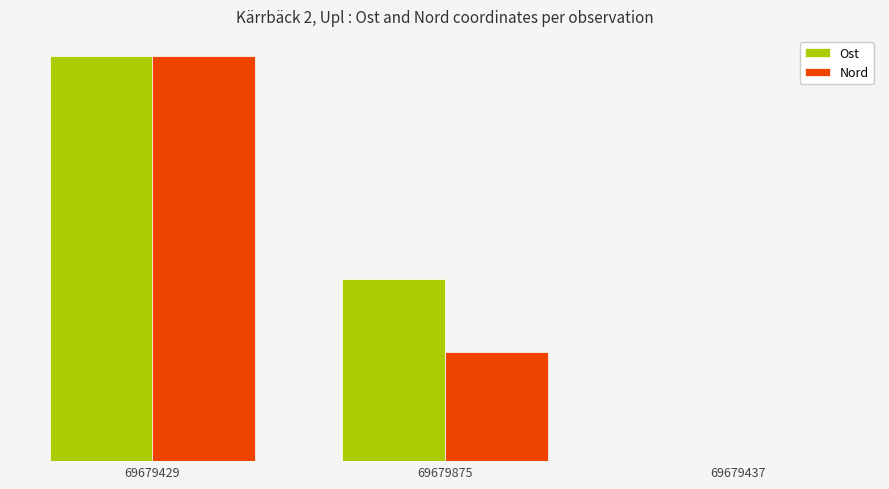

Which series has the largest range (max minus min)?

Ost